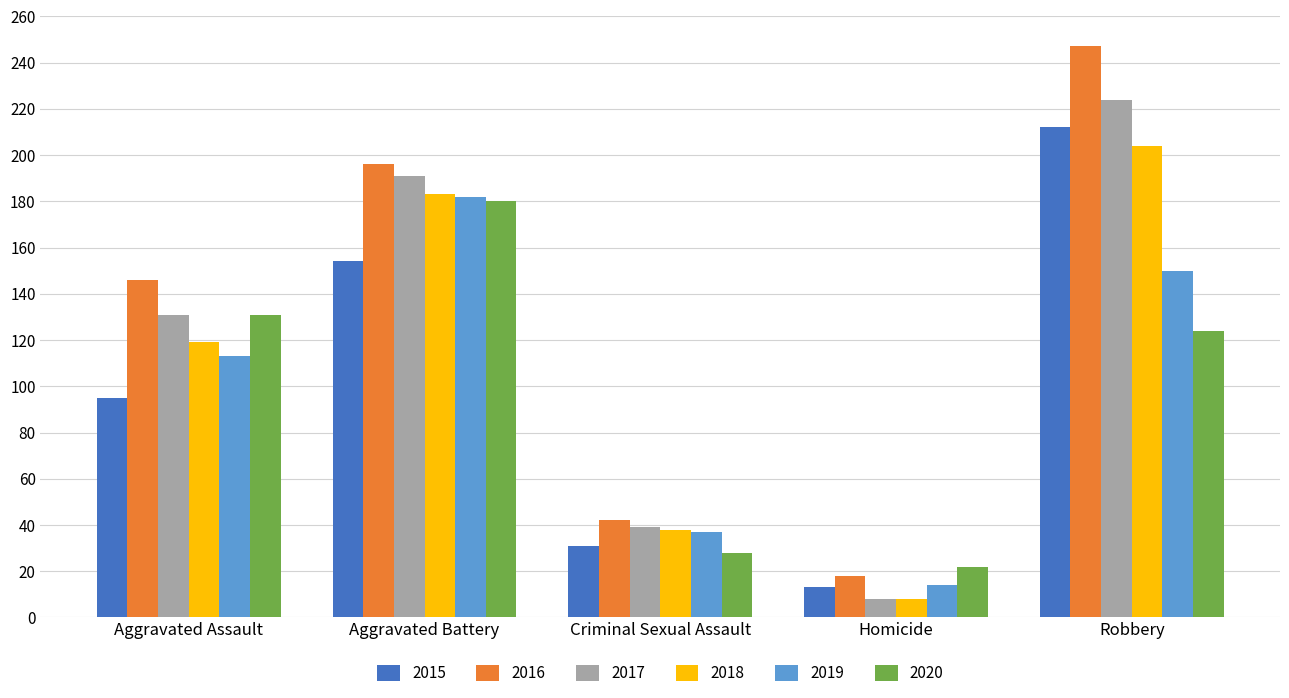

What is the difference between the 2015 values at Aggravated Assault and Criminal Sexual Assault?

64